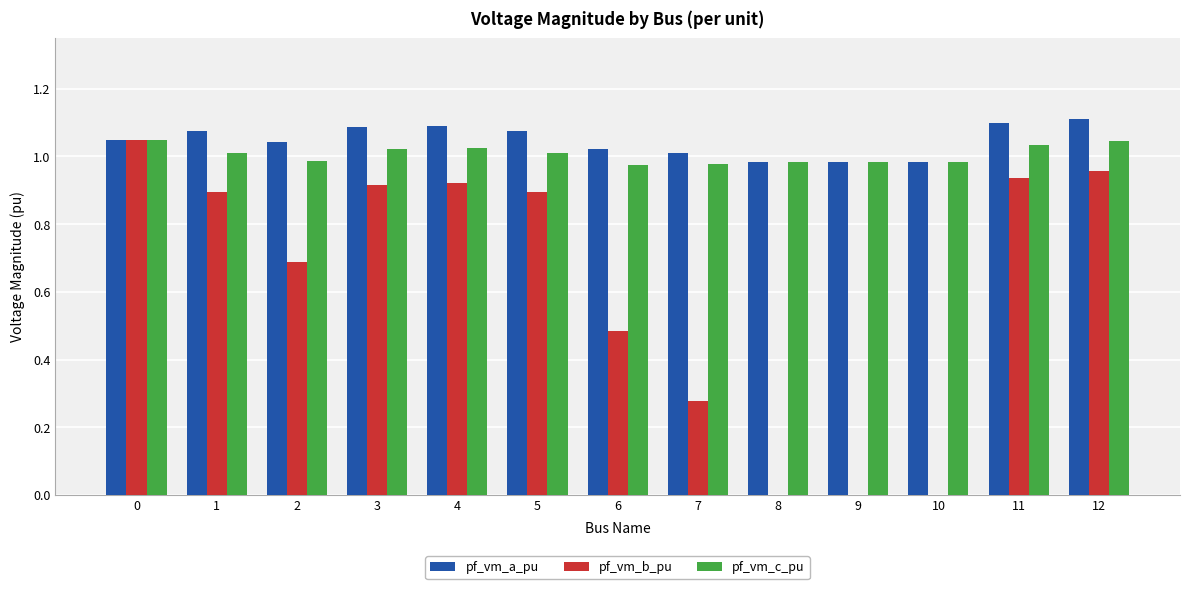

What is the sum of all pf_vm_a_pu values?

13.6